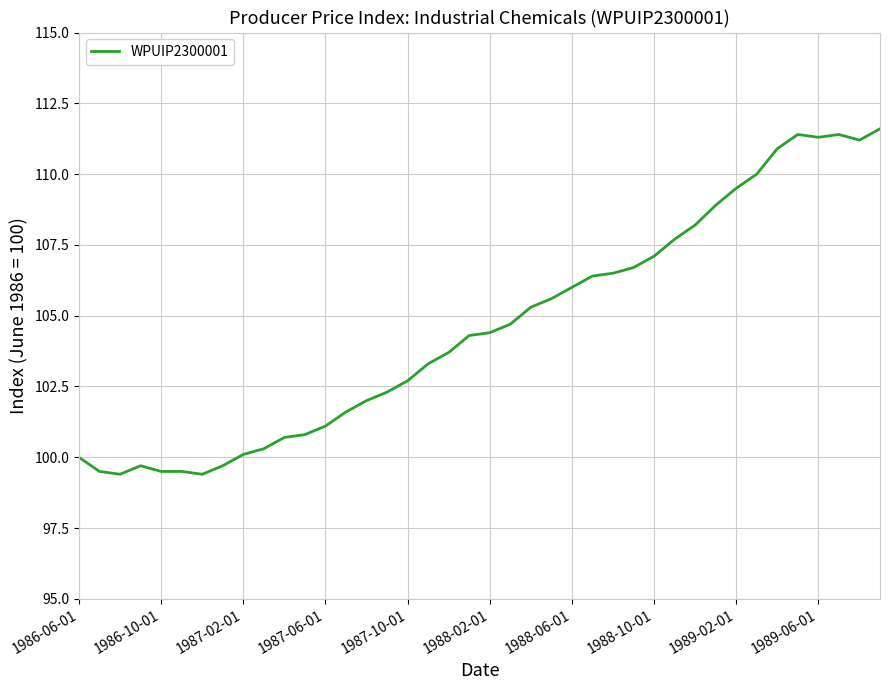

What is the smallest value displayed?

99.4